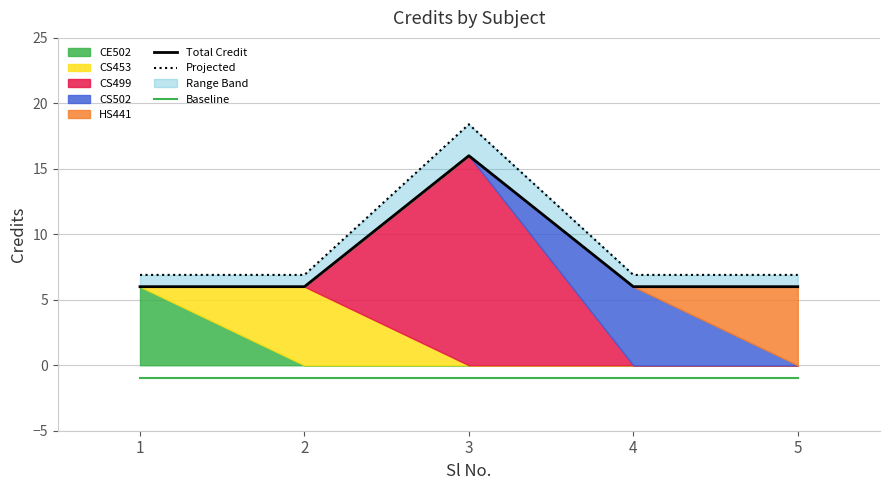

How many data points does each series have?

5